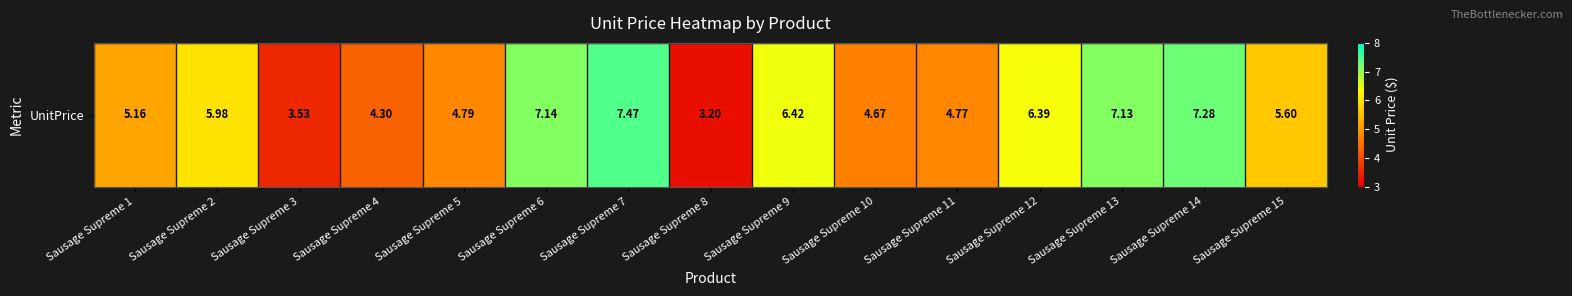

Which category has the lowest value across all series?

Sausage Supreme 8